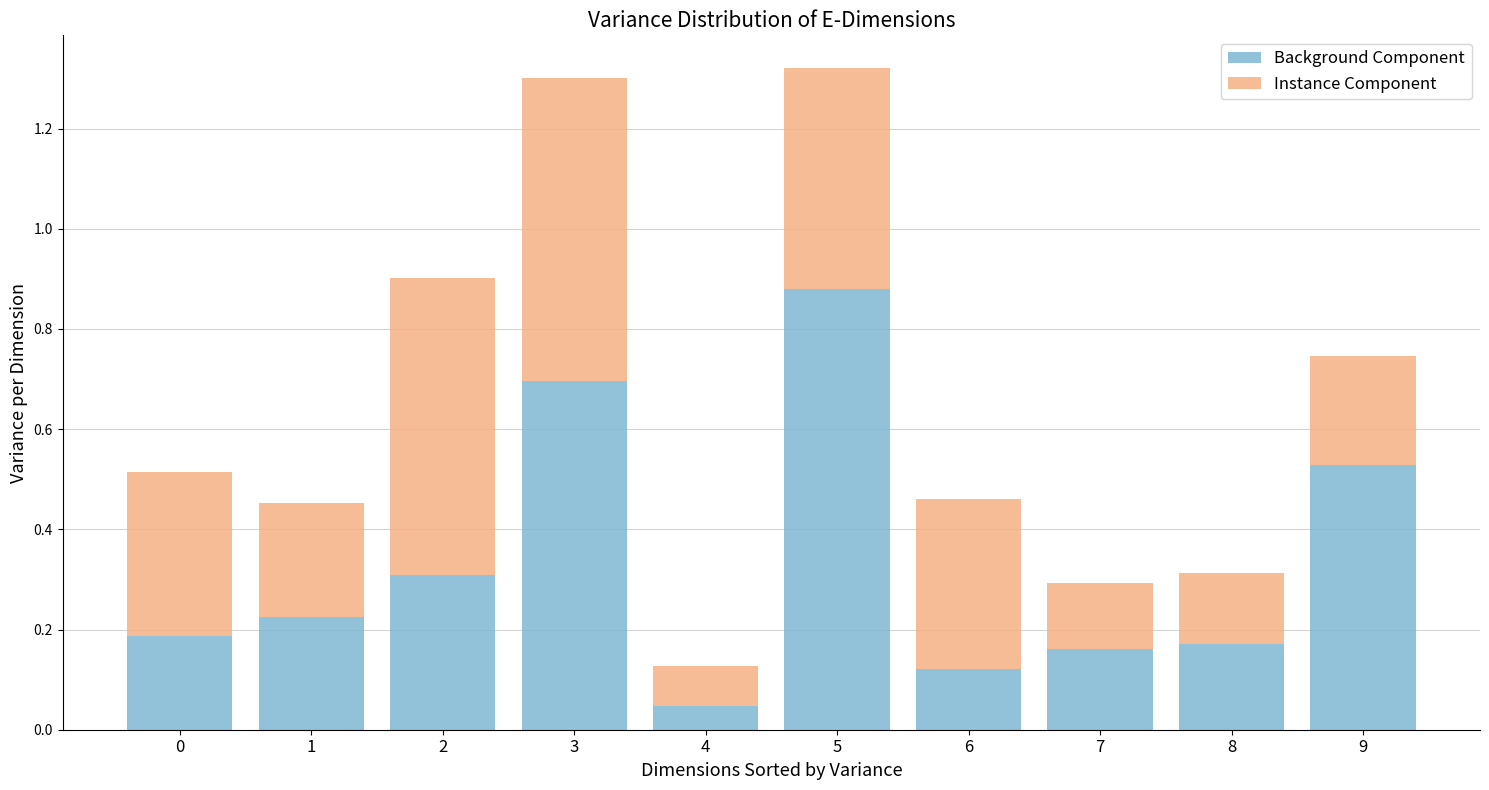

The Background Component series shows 0.2 at 8. True or false?

True